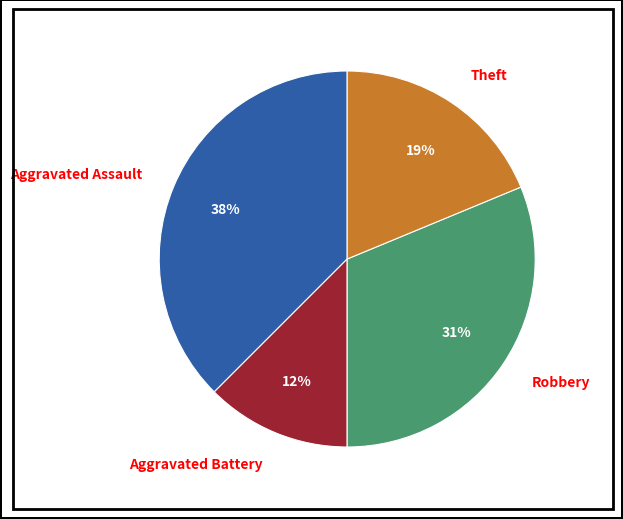

Is the sum of Aggravated Assault and Robbery greater than half?

Yes